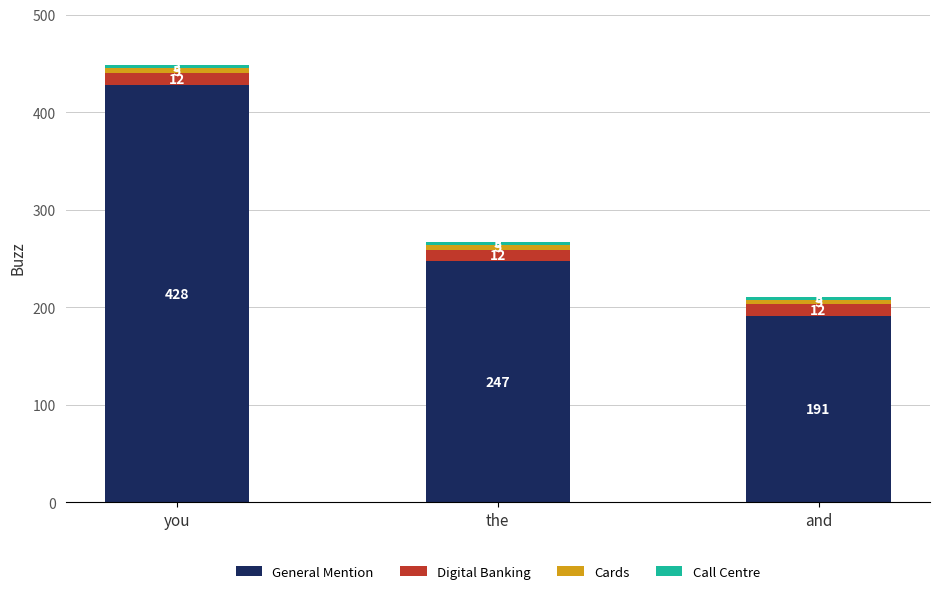

Where does the General Mention series first go above 247?

you